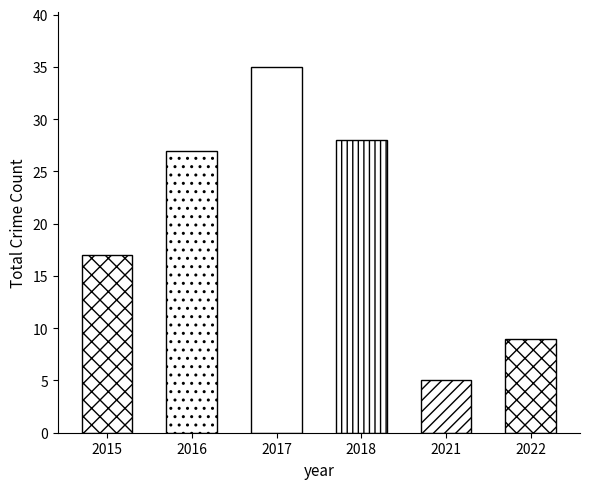

Approximately how many times larger is the value at 2018 compared to 2017?

0.8